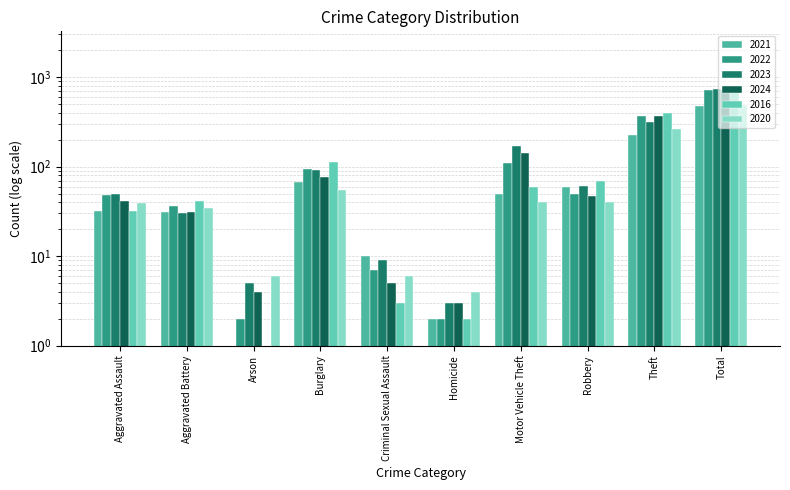

What is the sum of all 2023 values?

1478.0